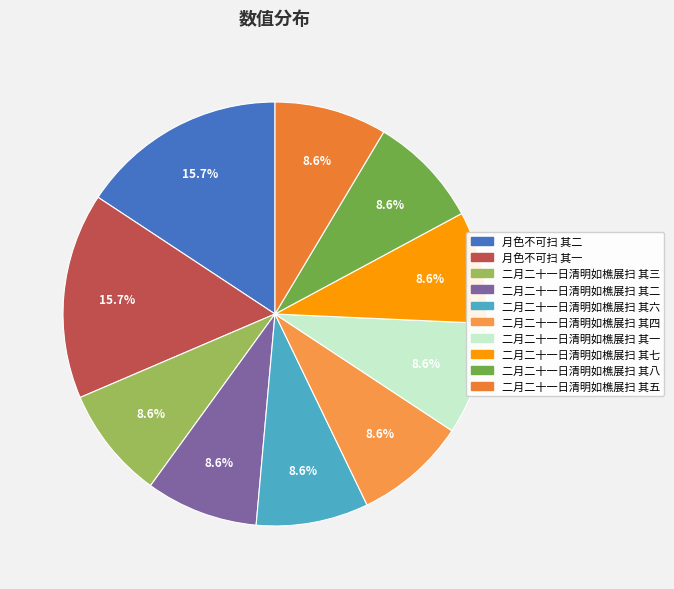

How much of the chart is everything except 二月二十一日清明如樵展扫 其六?

91.4%